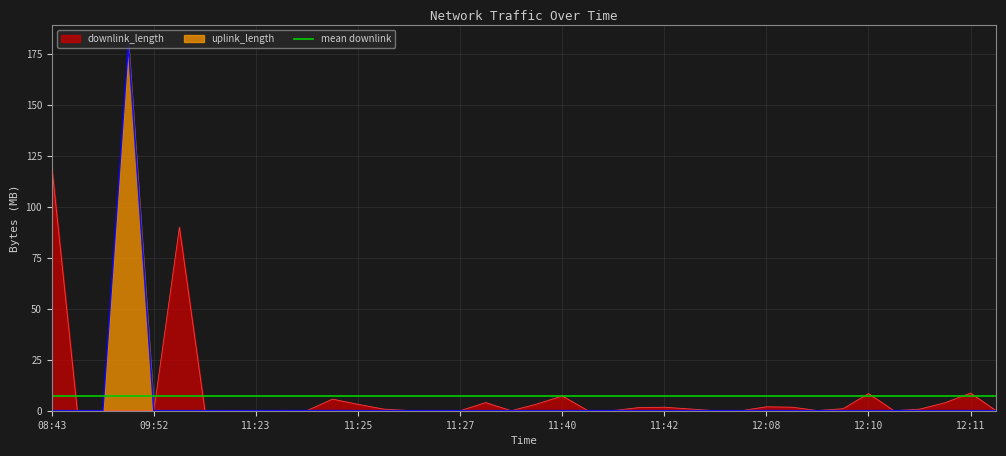

Is it true that downlink_length equals 0.0 at 11:23?

True